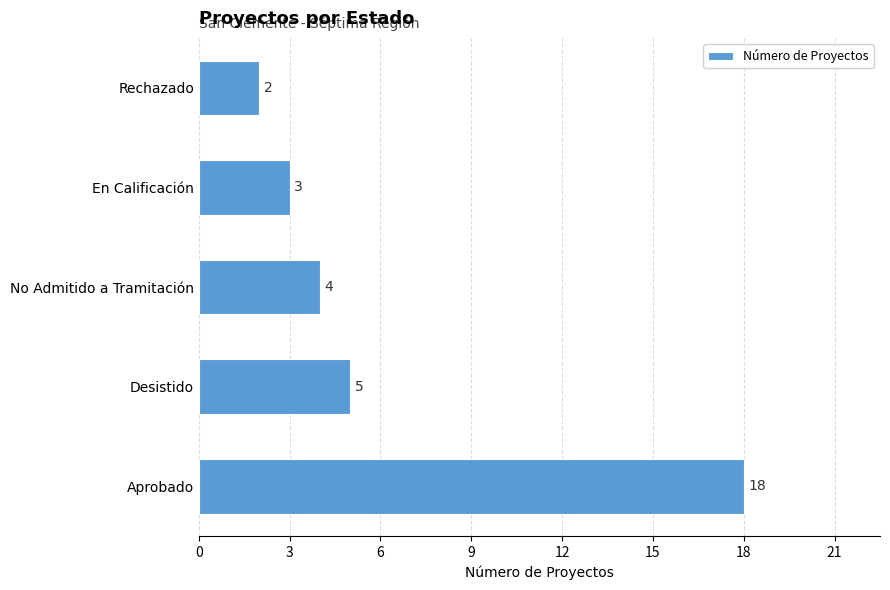

The value at Desistido is 5. True or false?

True